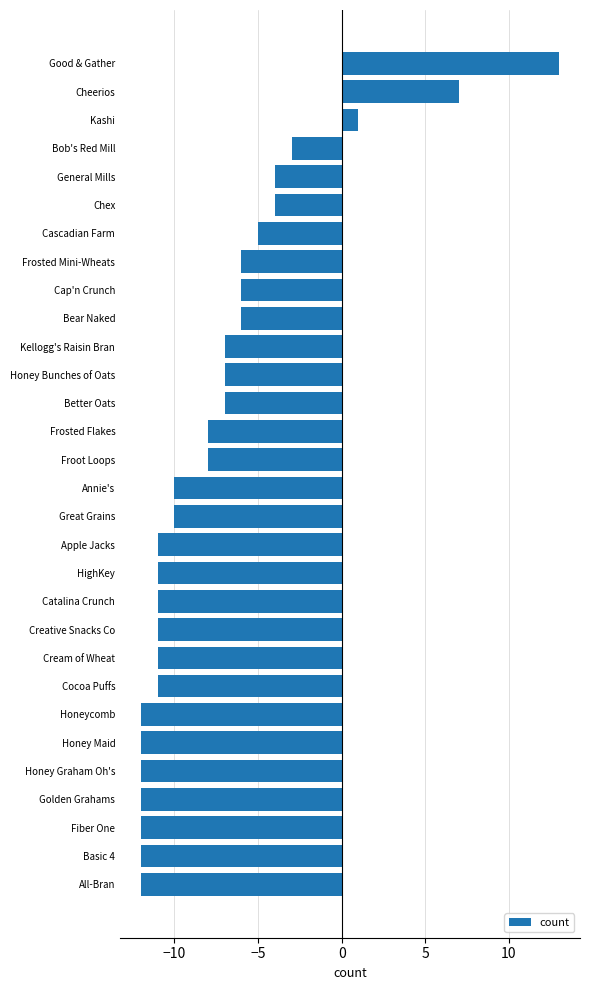

The chart shows a value of -5 at Cascadian Farm. True or false?

True